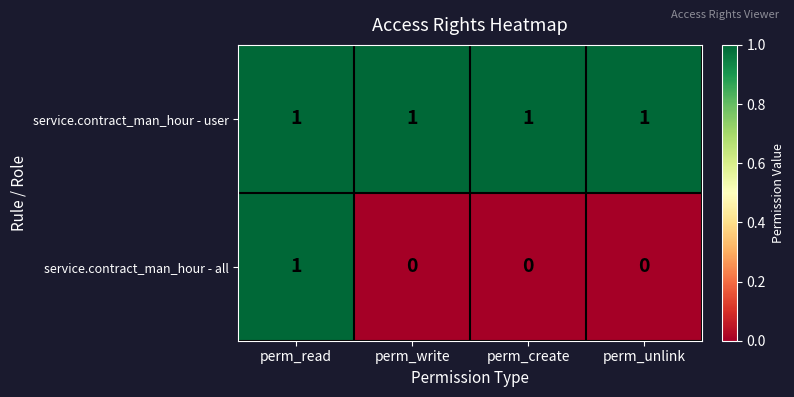

How many series are shown in this chart?

2